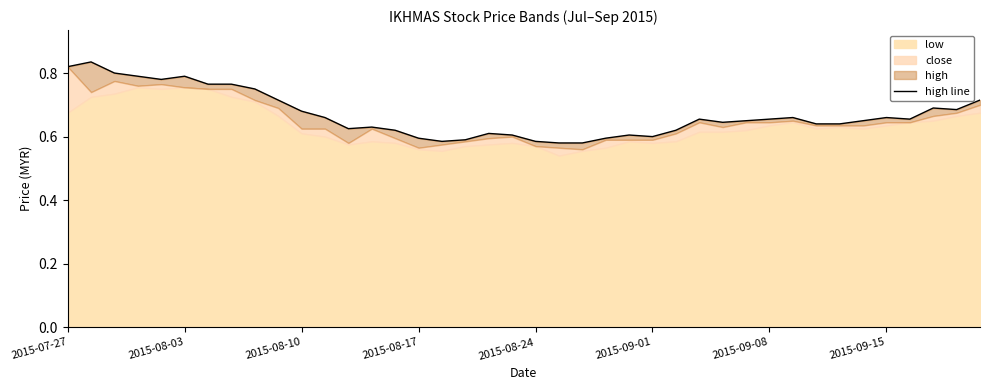

Is it true that the value at 18 is 0.6?

True